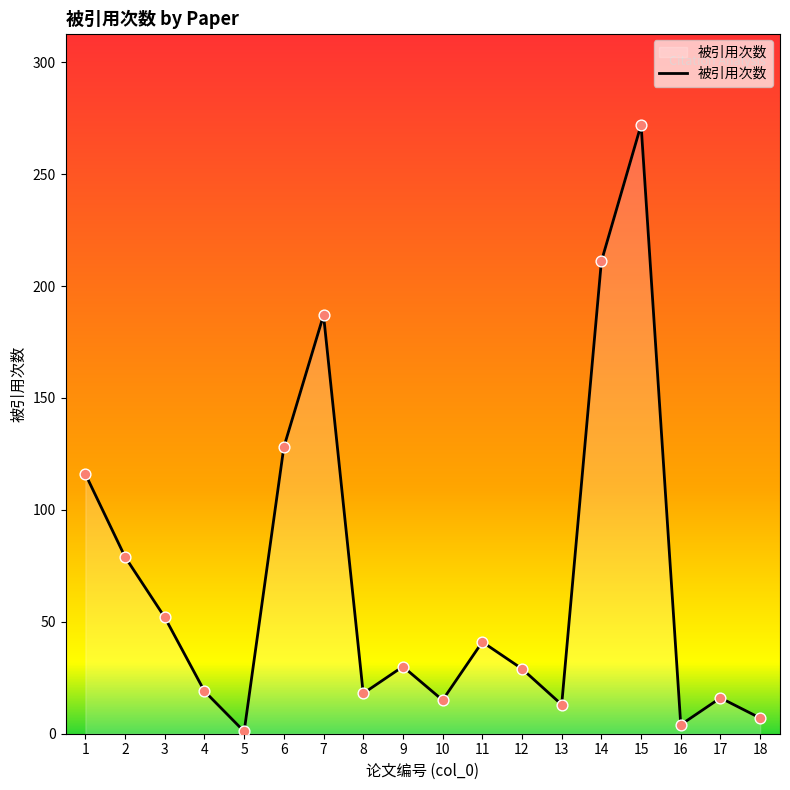

Between 16 and 12, which is larger?

12